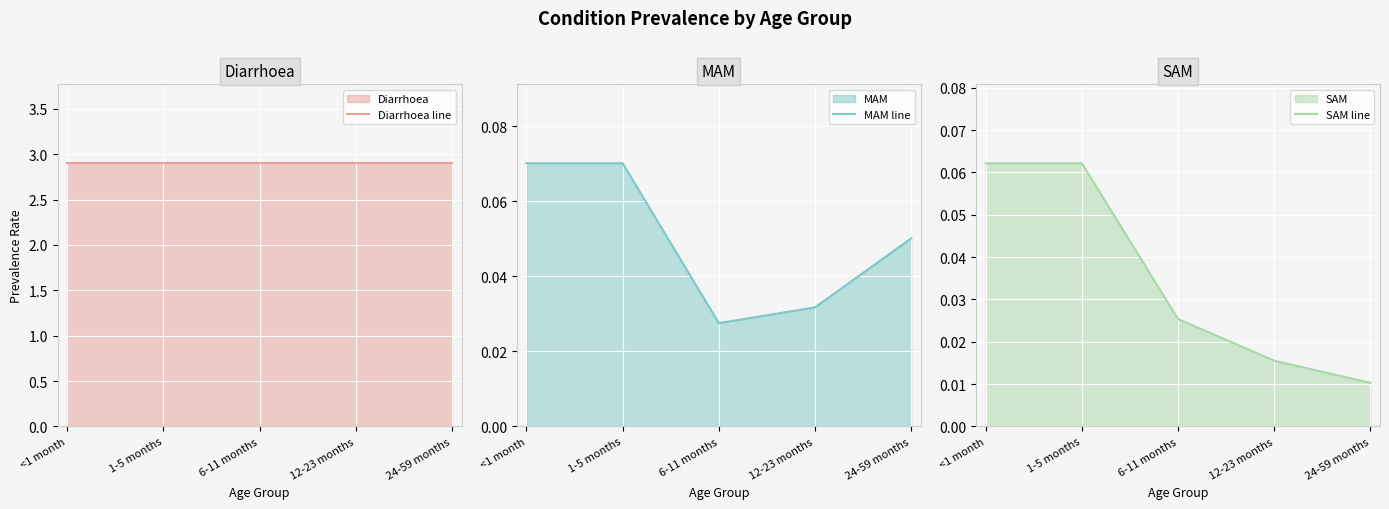

True or false: SAM line and MAM line intersect in this chart.

False